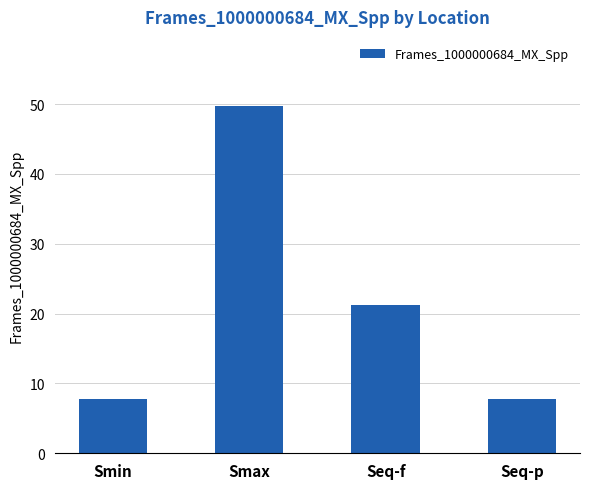

Are the bars grouped side by side (vs. stacked)?

No